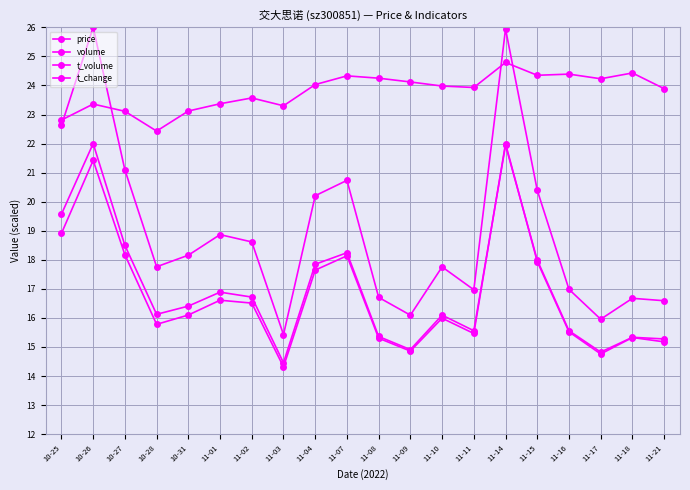

Is this an area chart (filled region under the line)?

No